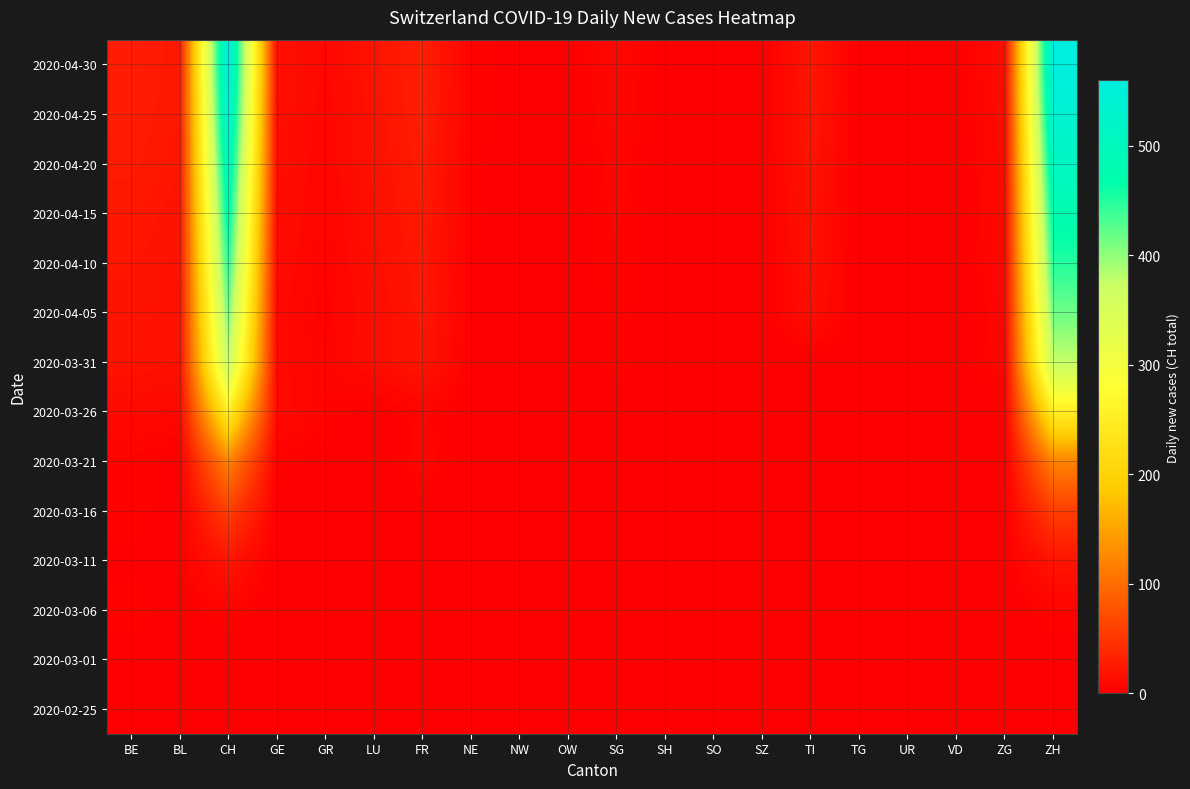

What is the greatest value displayed?

560